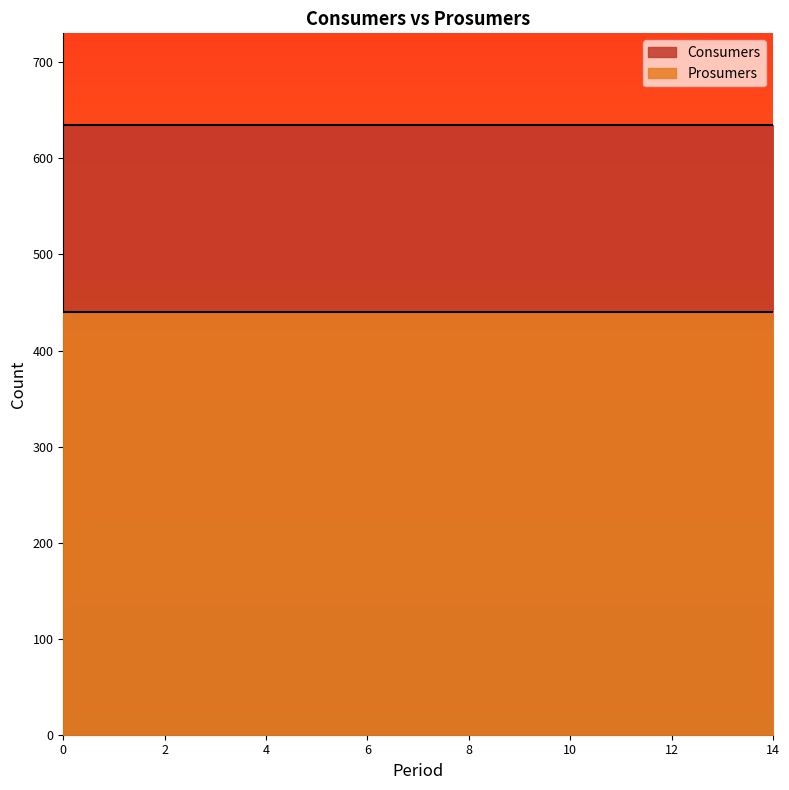

Does the chart have visible grid lines?

No